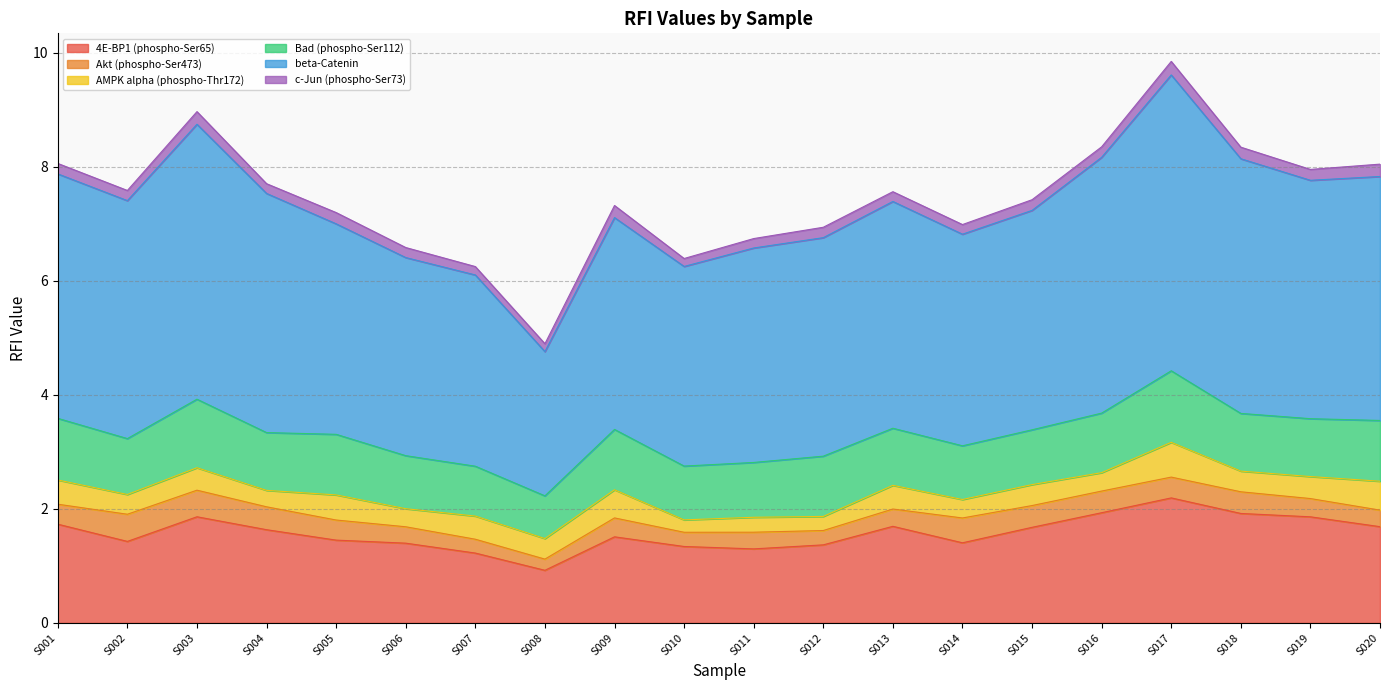

What value does the 4E-BP1 (phospho-Ser65) series have at S016?

1.9